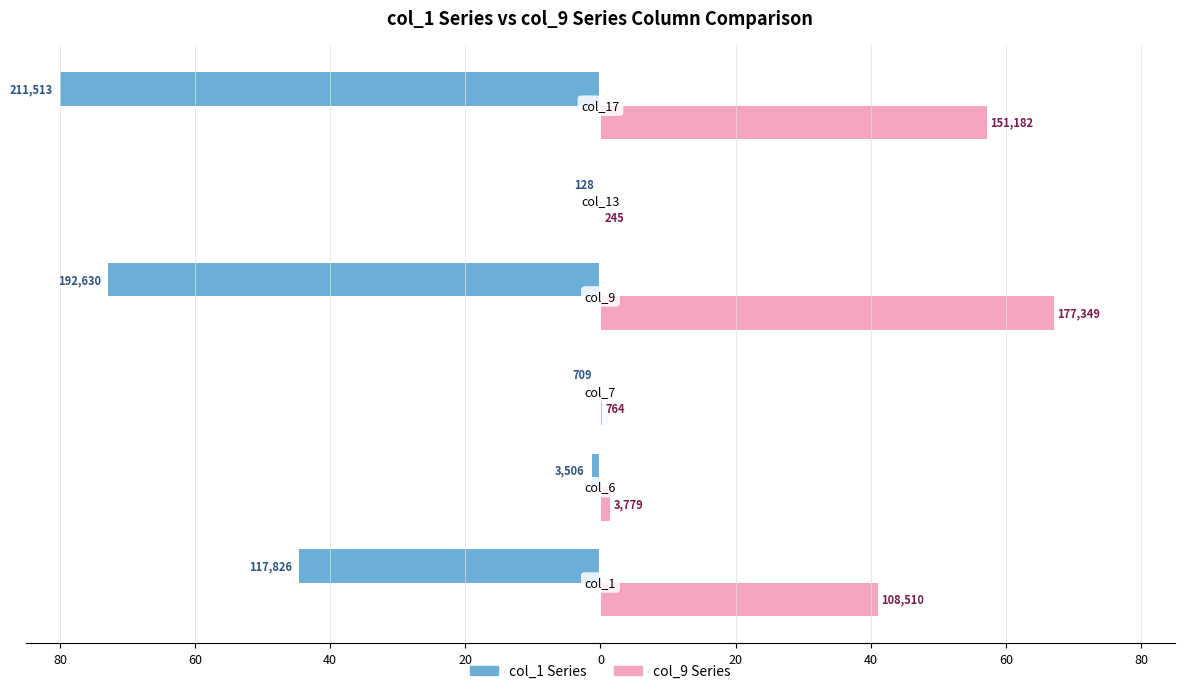

Reading left to right, list all the values displayed in this chart.

col_1 Series: -44.6	-1.3	-0.3	-72.9	-0.0	-80.0
col_9 Series: 41.0	1.4	0.3	67.1	0.1	57.2